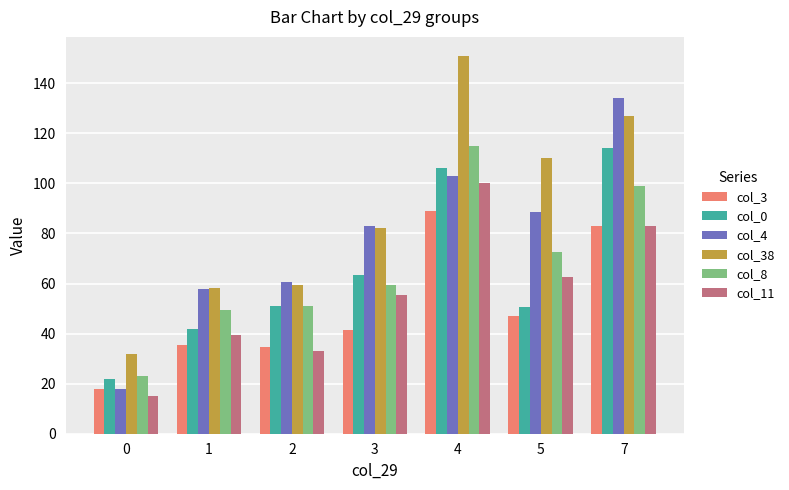

What is the maximum value shown in the chart?

151.0